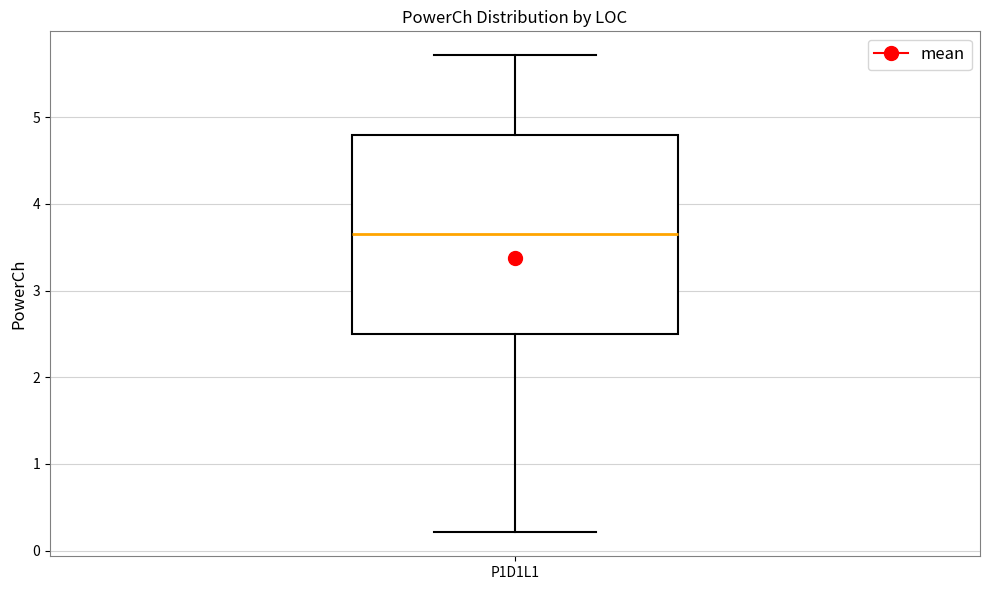

Read this box plot against the y-axis: the position of the median line, the range covered by the box, and the ends of both whiskers. The values are not printed on the chart, so give them approximately, as read against the axis.

median 3.6, box 2.5 to 4.8, whiskers 0.2 to 5.7